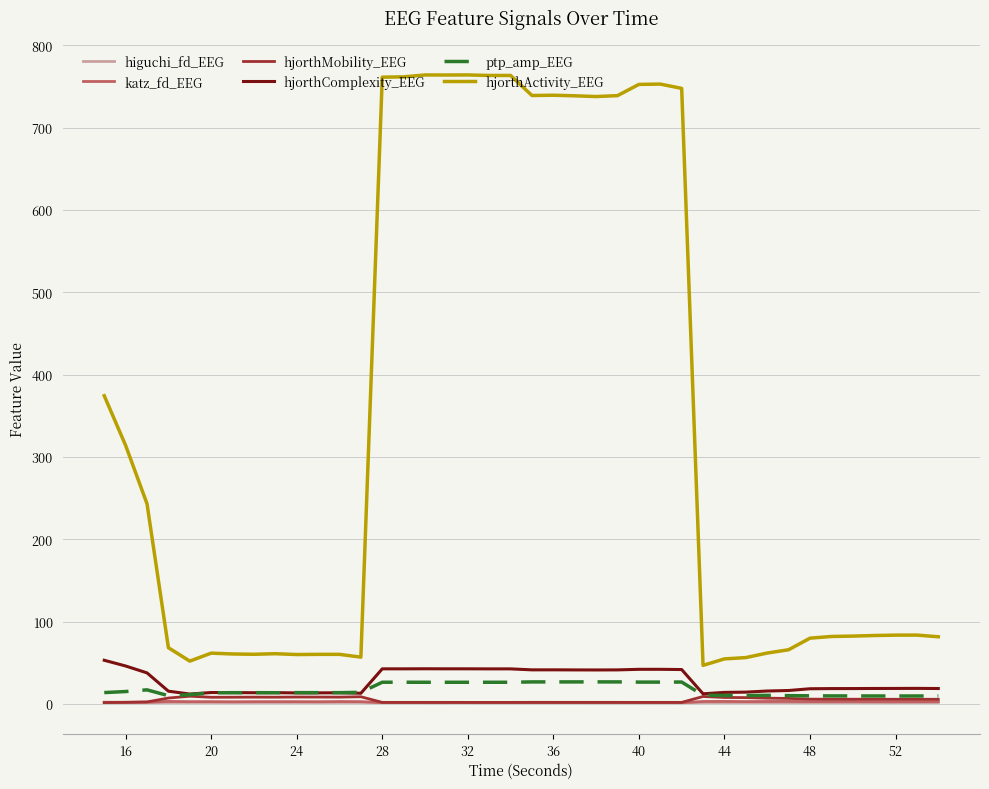

What is the highest value of the hjorthComplexity_EEG series?

53.0